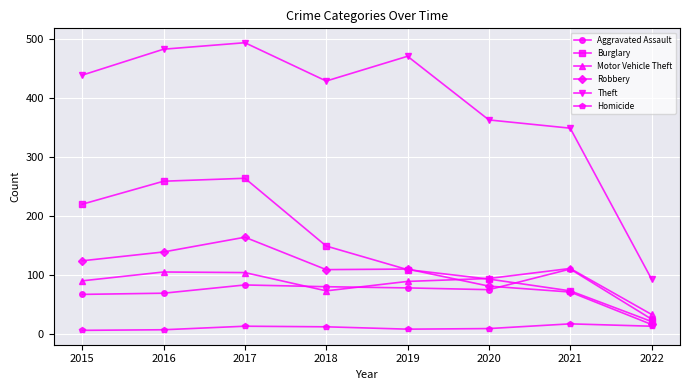

True or false: Theft has more than 1 points higher than both neighbors.

True